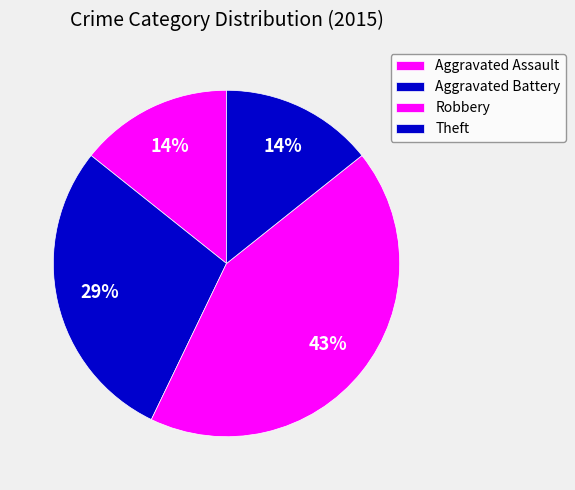

How many slices are in this pie chart?

4